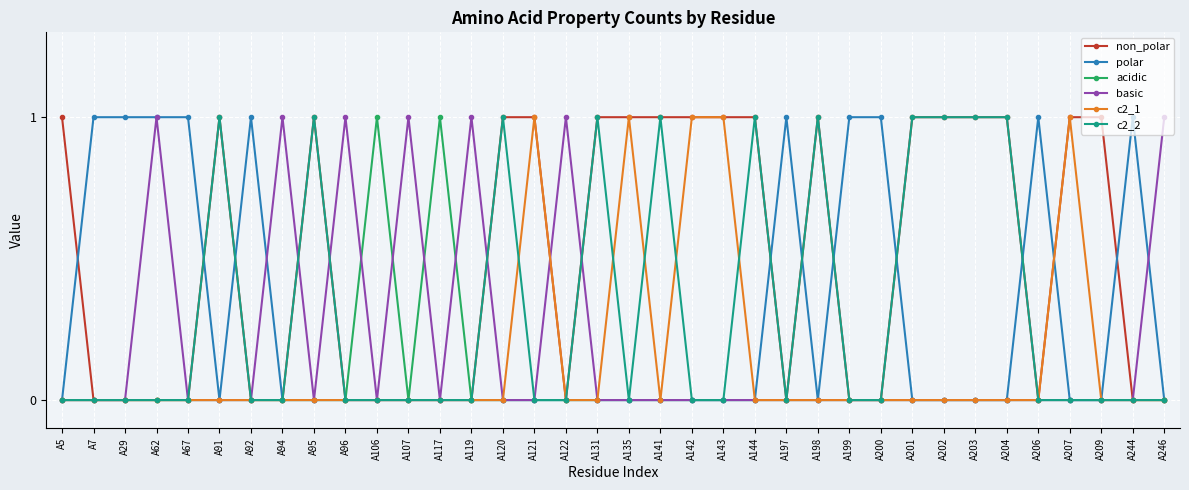

True or false: basic has more than 0 points higher than both neighbors.

True